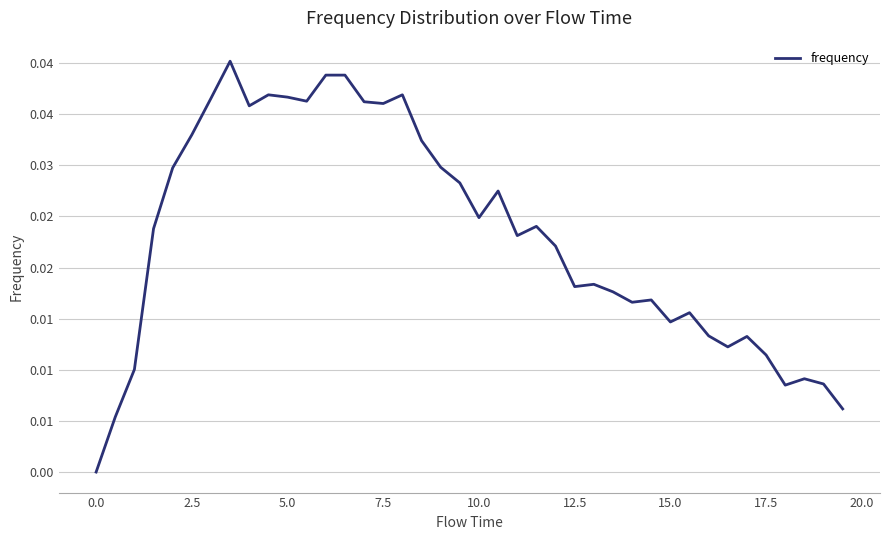

Does the chart display data point markers on the line(s)?

No